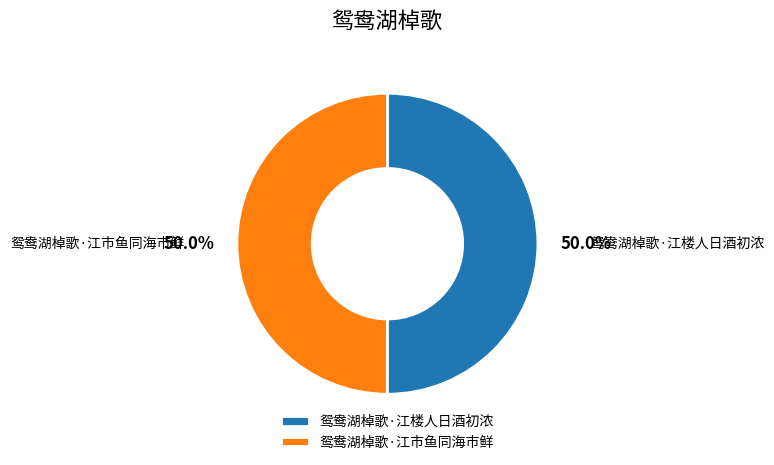

What percentage is the 鸳鸯湖棹歌·江市鱼同海市鲜 slice, to the nearest percent?

50%